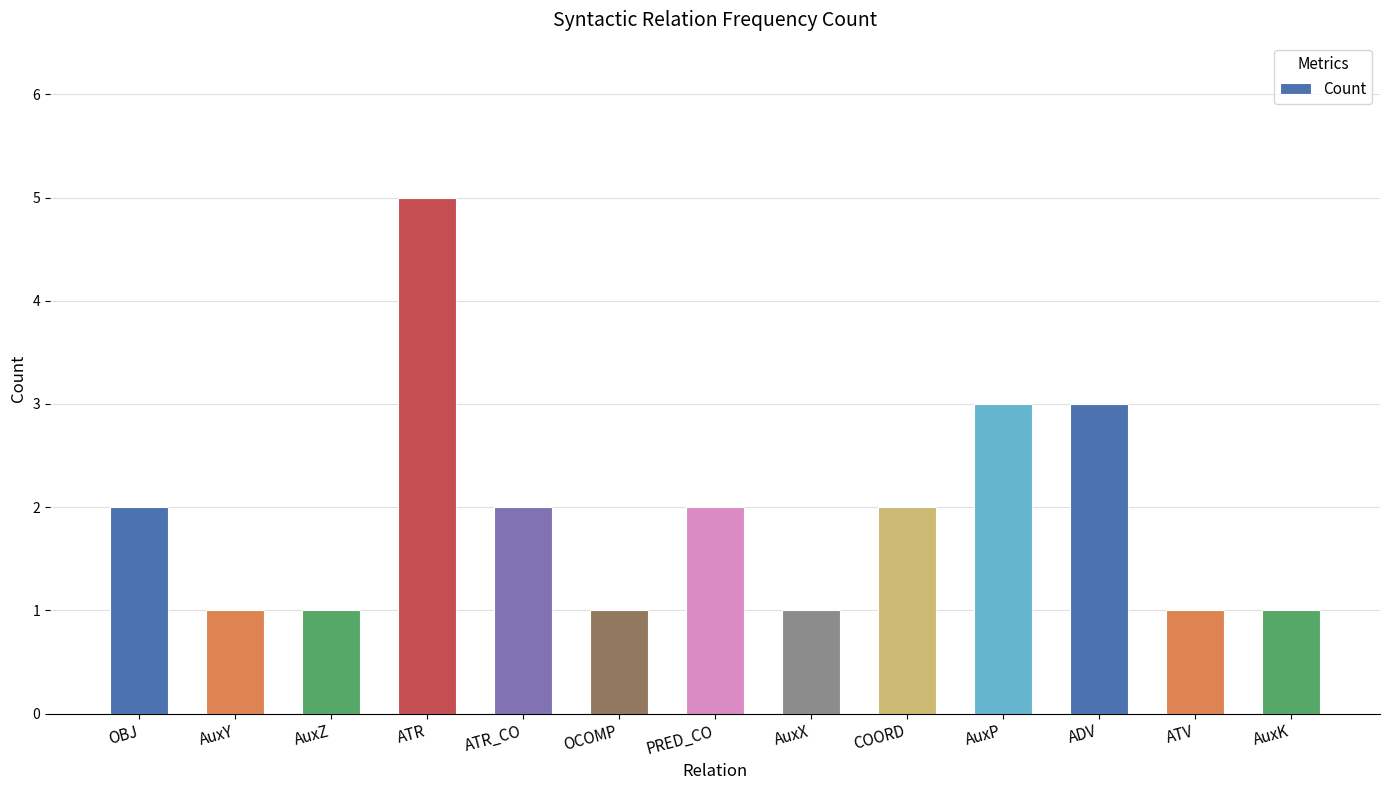

What is the maximum value shown in the chart?

5